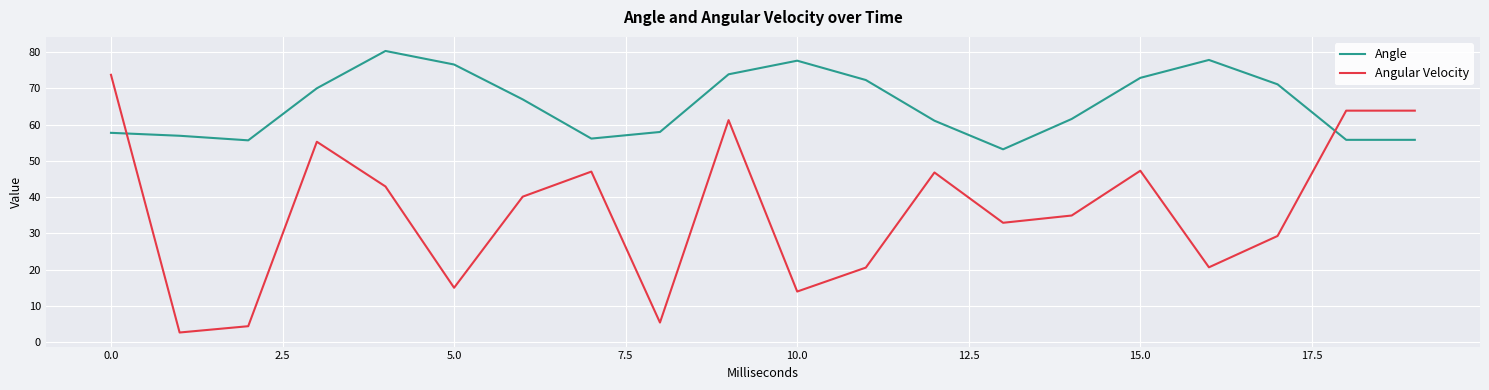

What is the difference between the maximum and minimum values in the Angle series?

27.1